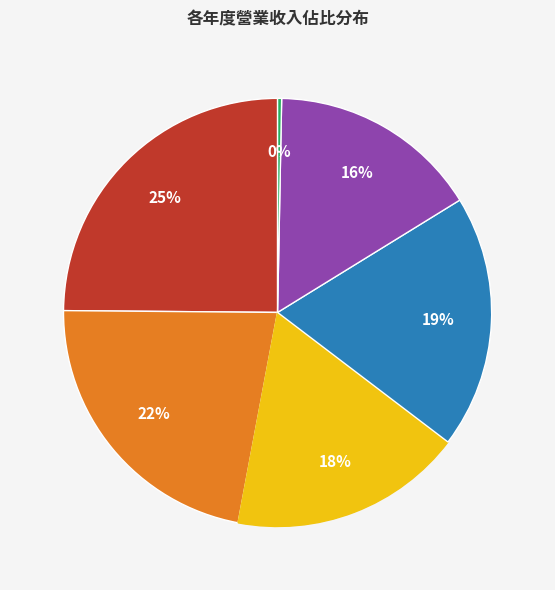

To the nearest percent, what is the average slice percentage?

17%